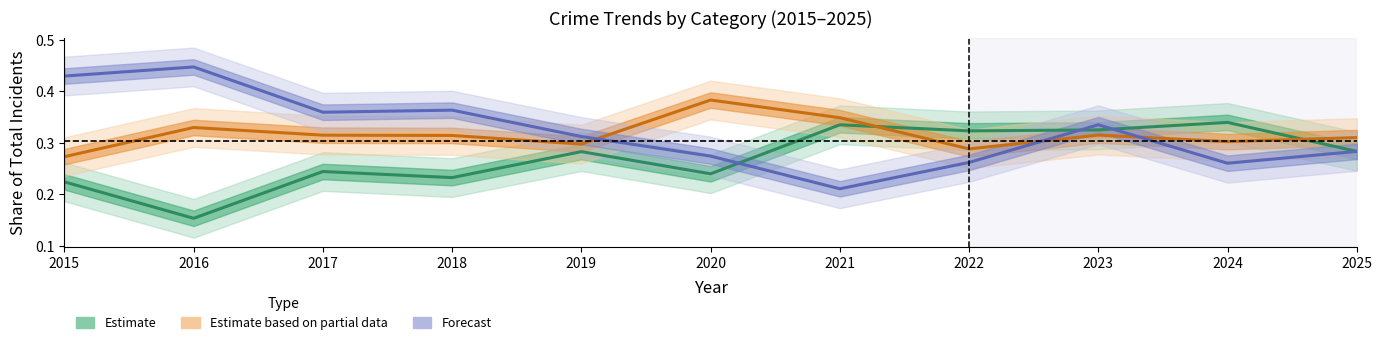

True or false: Robbery (Forecast) and Aggravated Assault (Estimate) intersect in this chart.

True